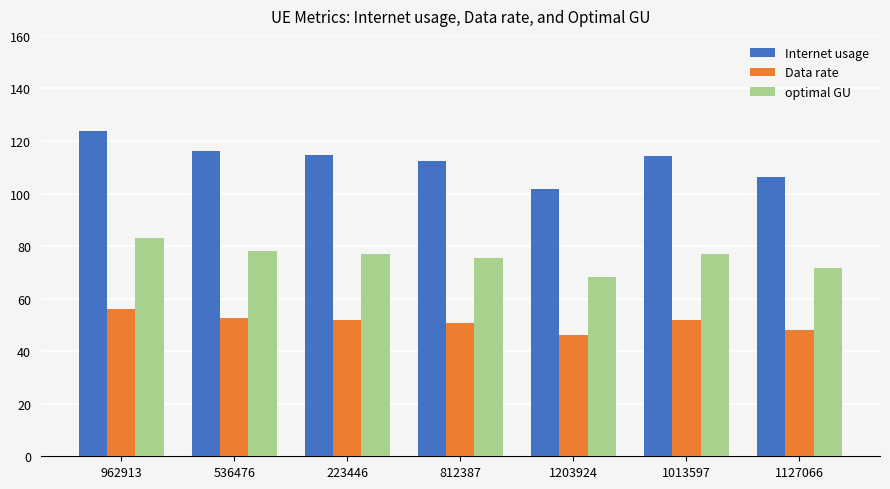

What position from the left is 1013597?

6